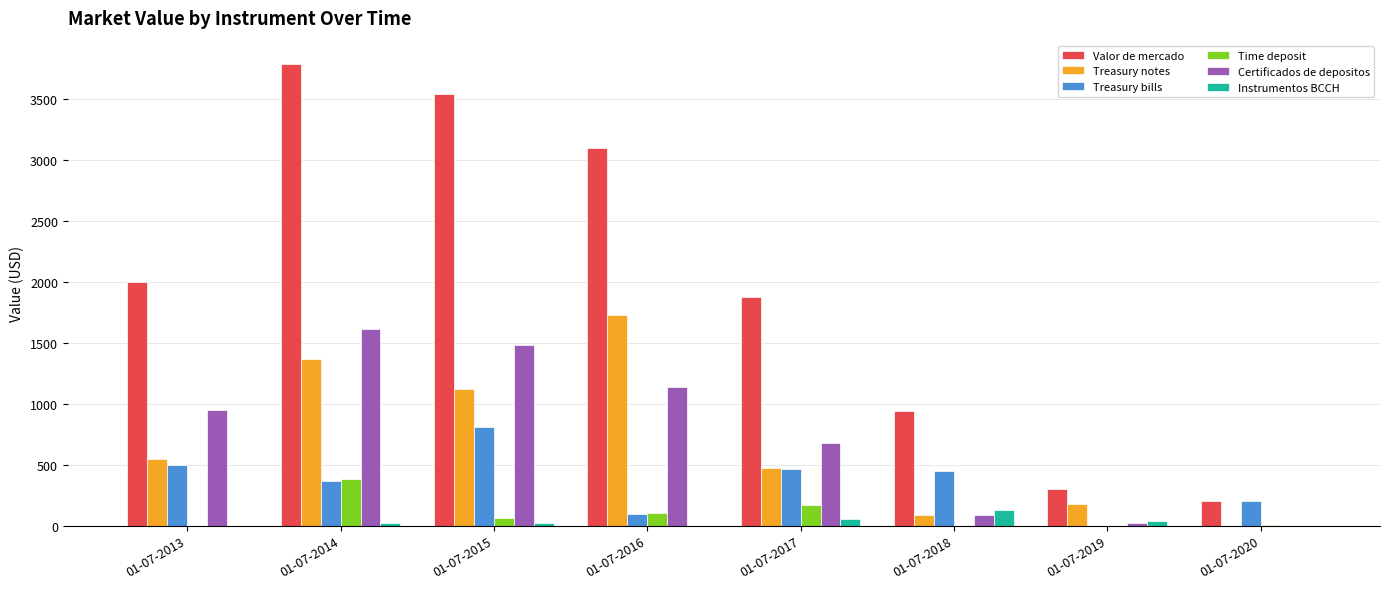

What is the sum of all Treasury bills values?

2895